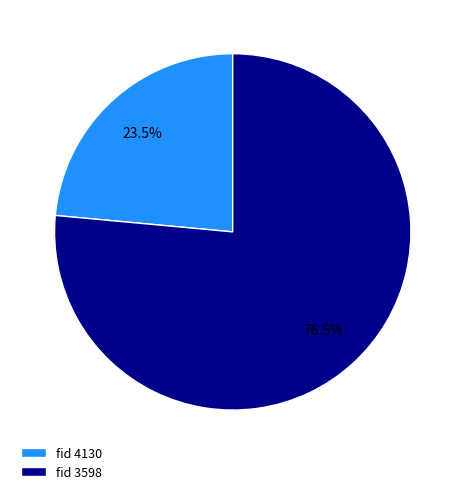

Between fid 4130 and fid 3598, which is larger?

fid 3598